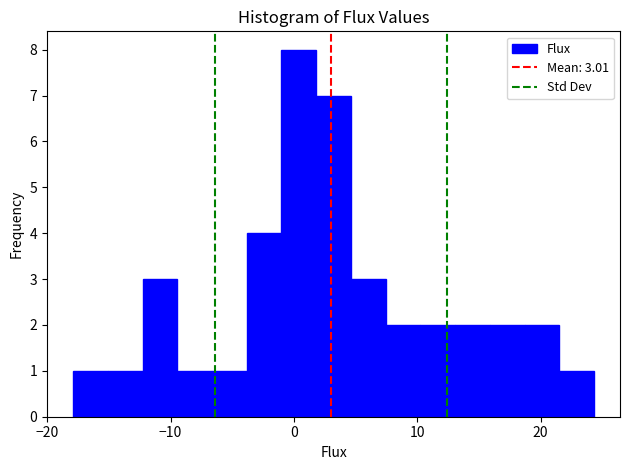

Read against the x-axis, roughly where is the centre of the tallest bar?

0